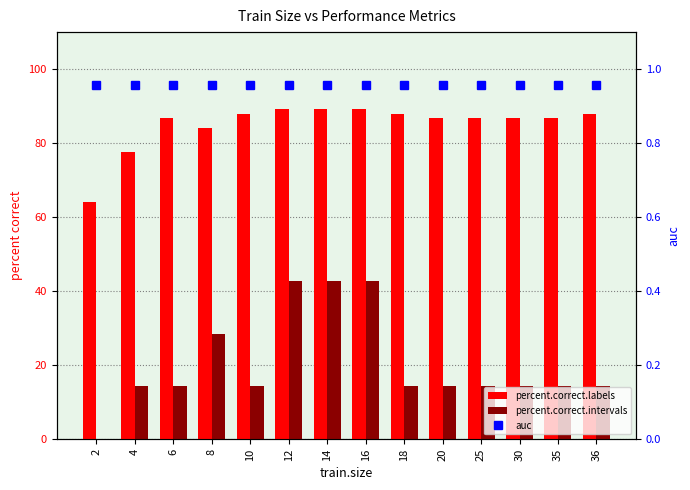

Reading right to left, list all the values displayed in this chart.

percent.correct.labels: 36=88.0	35=86.9	30=86.9	25=86.9	20=86.9	18=88.0	16=89.1	14=89.1	12=89.1	10=88.0	8=84.0	6=86.9	4=77.7	2=64.0
percent.correct.intervals: 36=14.3	35=14.3	30=14.3	25=14.3	20=14.3	18=14.3	16=42.9	14=42.9	12=42.9	10=14.3	8=28.6	6=14.3	4=14.3	2=0.0
auc: 36=1.0	35=1.0	30=1.0	25=1.0	20=1.0	18=1.0	16=1.0	14=1.0	12=1.0	10=1.0	8=1.0	6=1.0	4=1.0	2=1.0